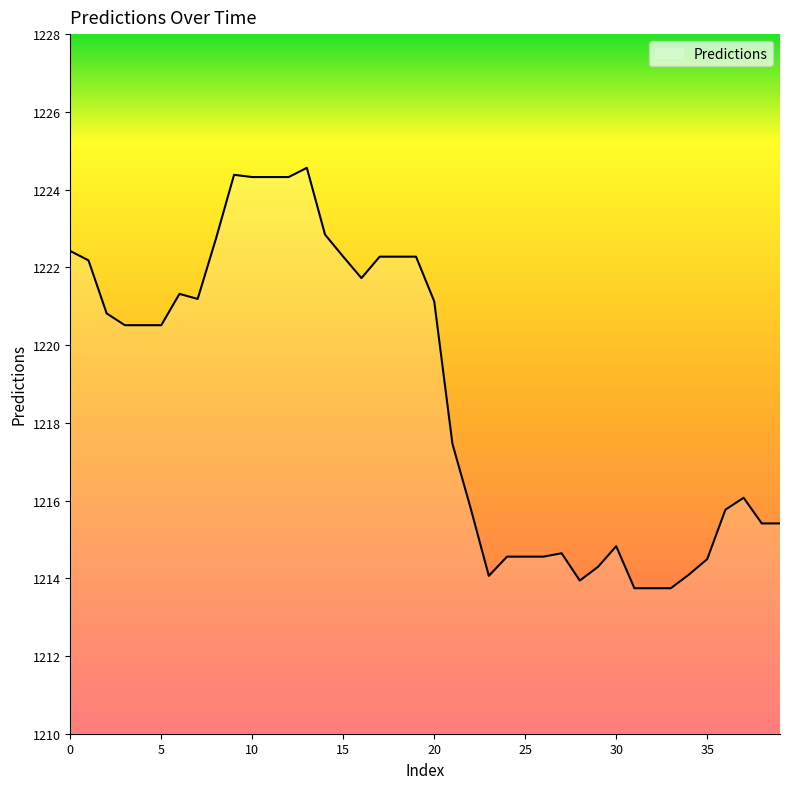

What is the difference between the maximum and minimum values?

10.8